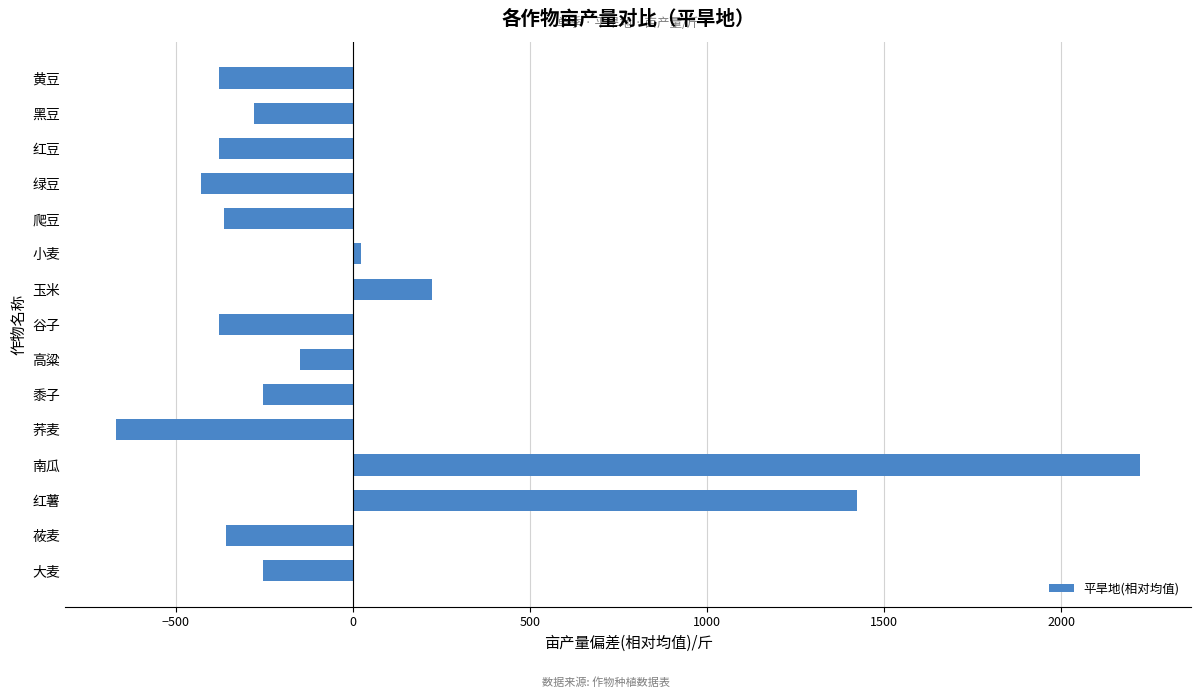

What is the label of the 1st bar from the bottom?

大麦